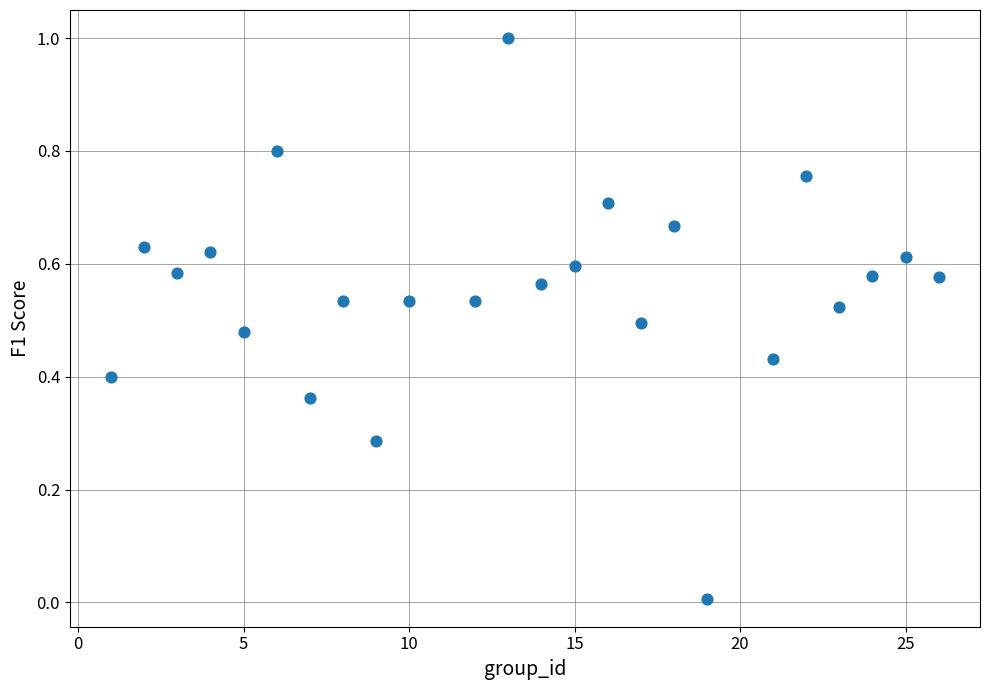

What is the range of X values (max minus min)?

25.0